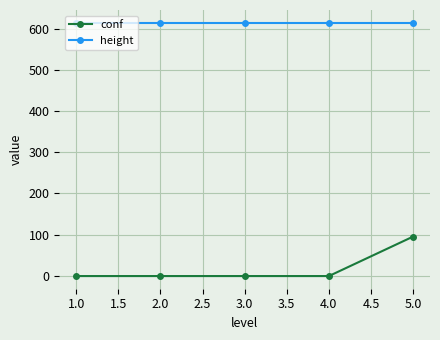

Rank the series by their average value, from lowest to highest.

conf, height